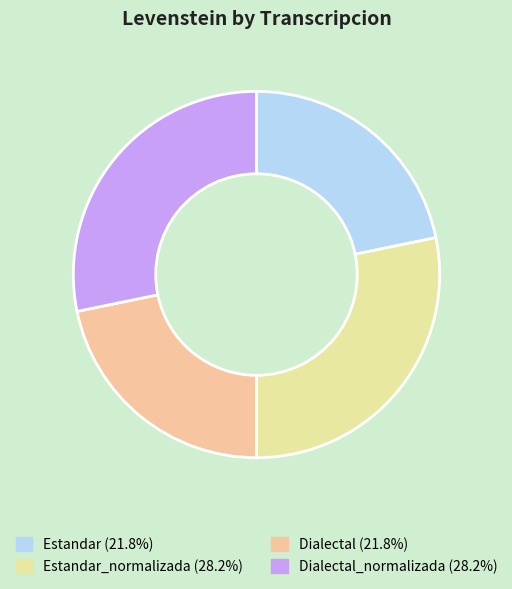

Does any single category account for the majority?

No